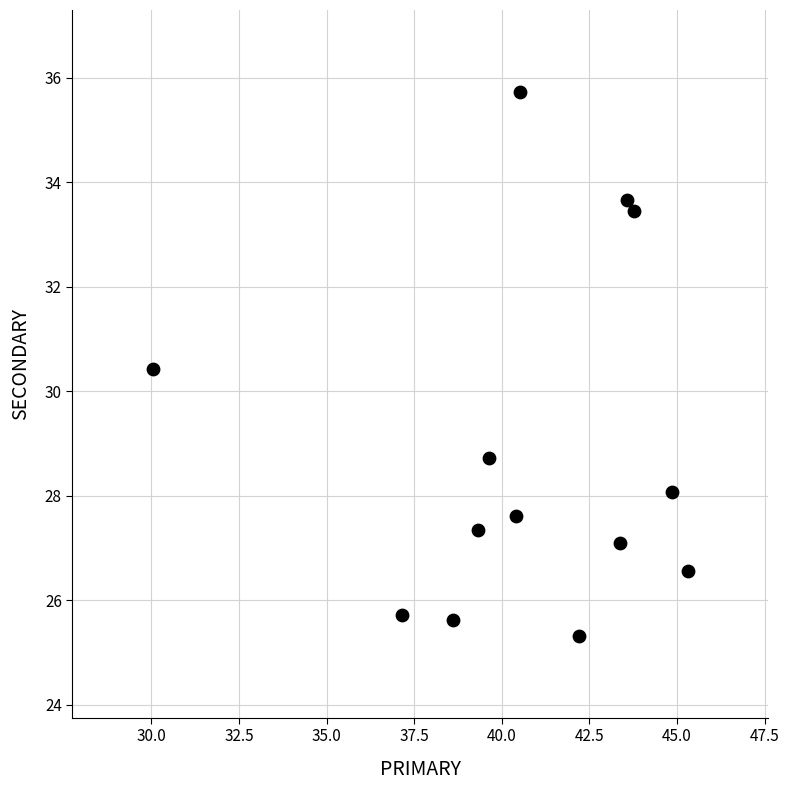

What is the range of Y values (max minus min)?

10.4